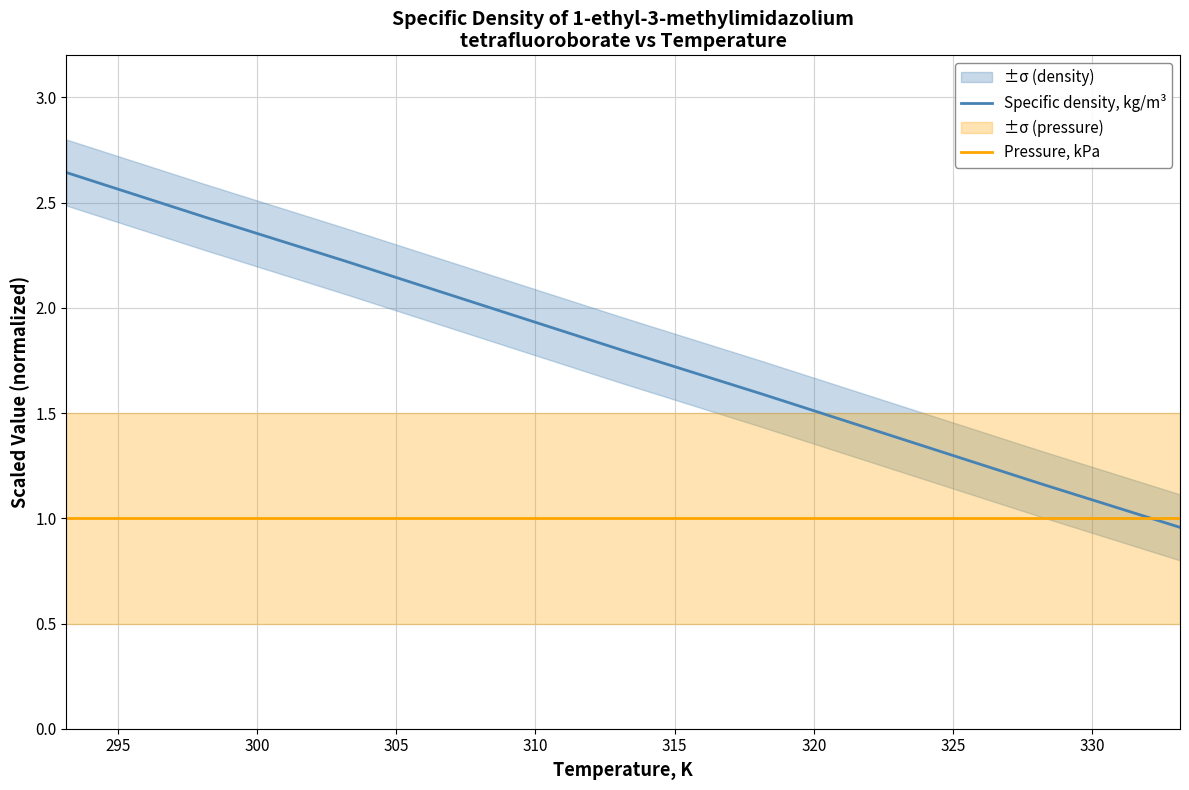

After their last crossing, which series has the higher values: Pressure, kPa or Specific density, kg/m³?

Pressure, kPa